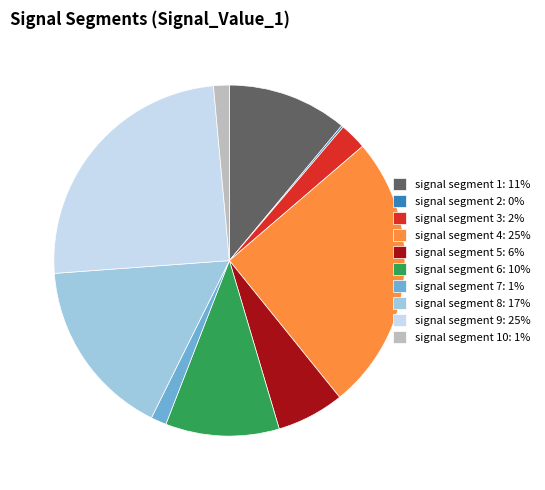

Which has a higher value, signal segment 7: 1% or signal segment 1: 11%?

signal segment 1: 11%